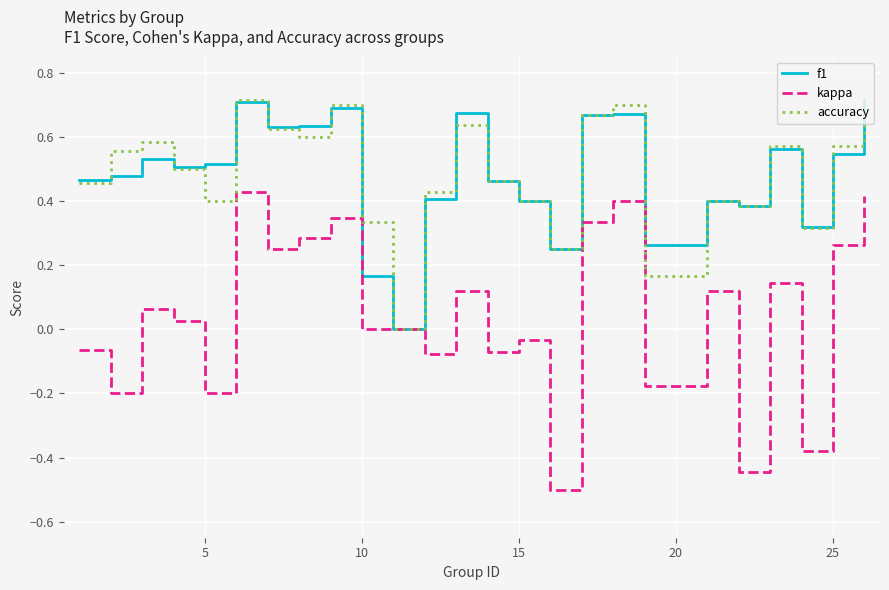

What is the lowest value of the kappa series?

-0.5